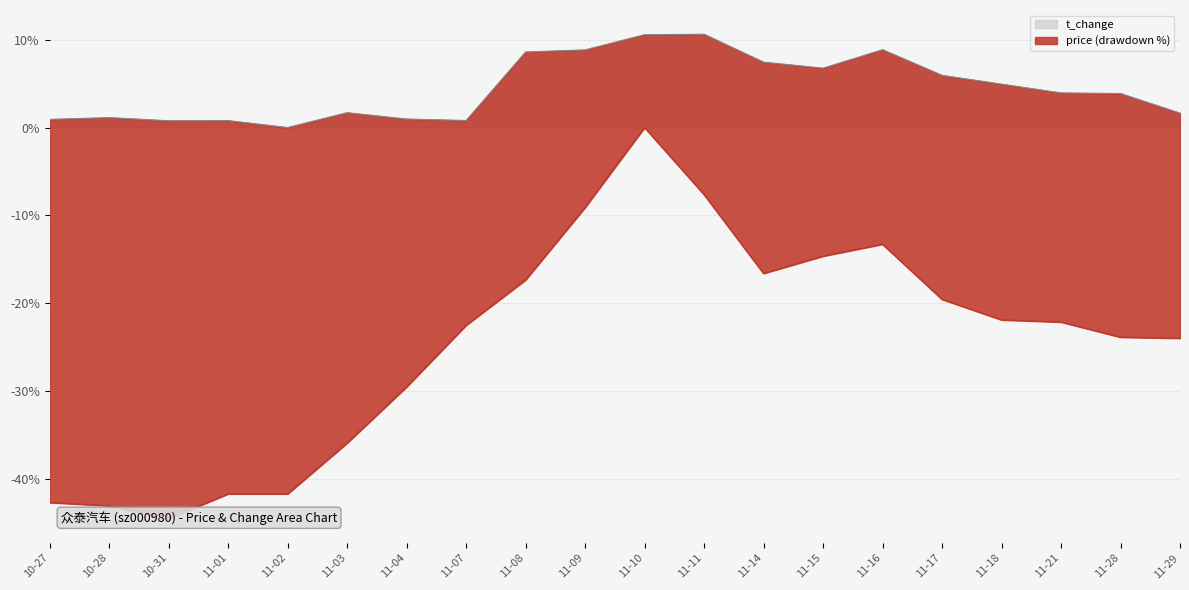

Reading left to right, list all the values displayed in this chart.

price: 10-27=-42.7	10-28=-43.1	10-31=-44.5	11-01=-41.7	11-02=-41.7	11-03=-35.9	11-04=-29.5	11-07=-22.5	11-08=-17.3	11-09=-9.1	11-10=0.0	11-11=-7.6	11-14=-16.6	11-15=-14.6	11-16=-13.3	11-17=-19.6	11-18=-21.9	11-21=-22.1	11-28=-23.9	11-29=-24.0
t_change: 10-27=0.9	10-28=1.1	10-31=0.8	11-01=0.8	11-02=0.0	11-03=1.7	11-04=1.0	11-07=0.8	11-08=8.6	11-09=8.8	11-10=10.6	11-11=10.6	11-14=7.4	11-15=6.8	11-16=8.9	11-17=5.9	11-18=4.9	11-21=3.9	11-28=3.9	11-29=1.6